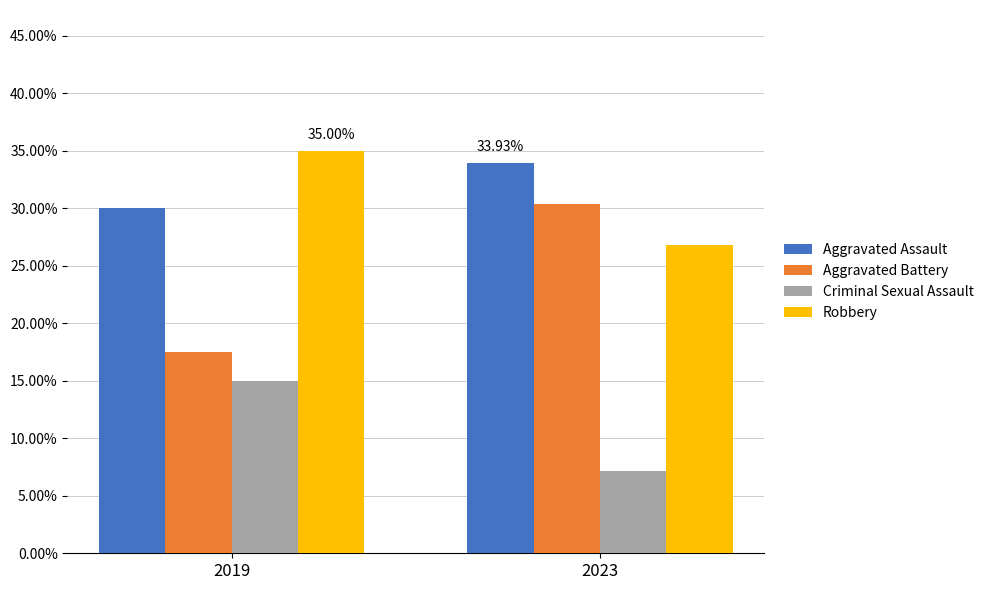

The Aggravated Assault series shows 30.0 at 2019. True or false?

True